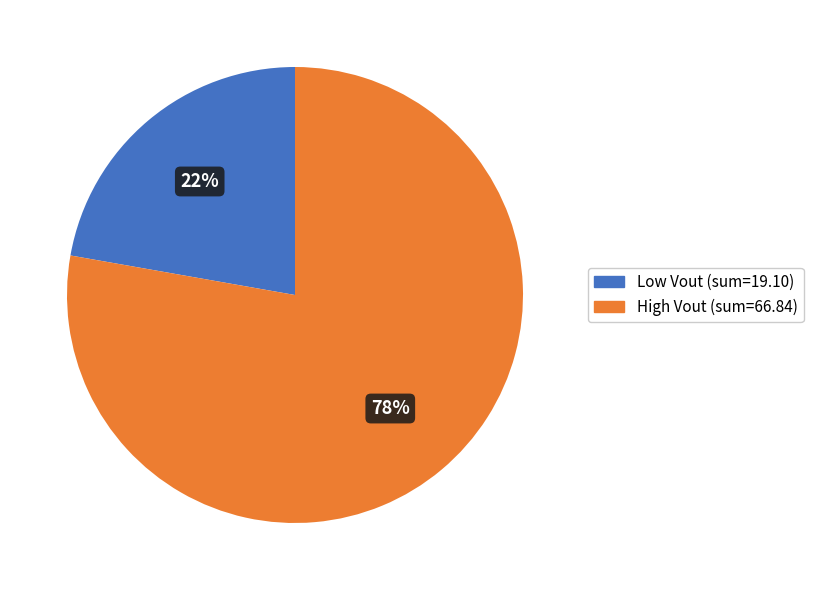

To the nearest percent, what is the difference between the largest and smallest slice percentages?

56%